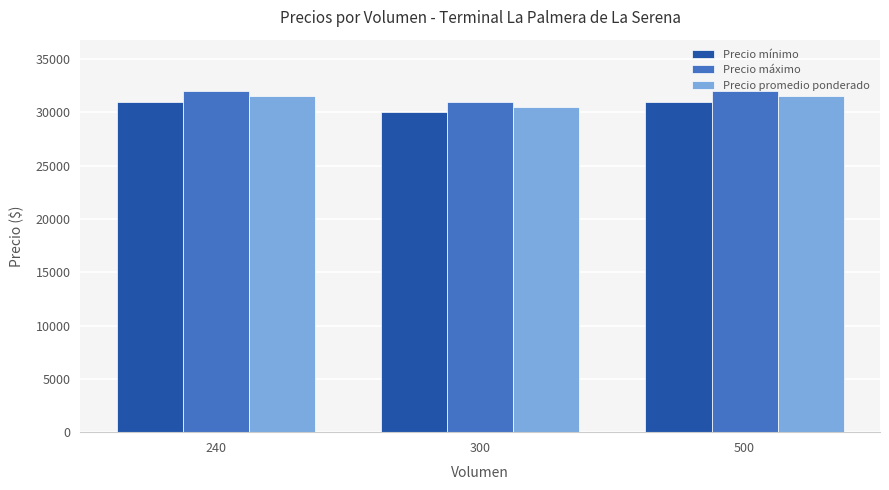

What is the spread (max minus min) of values at 300?

1000